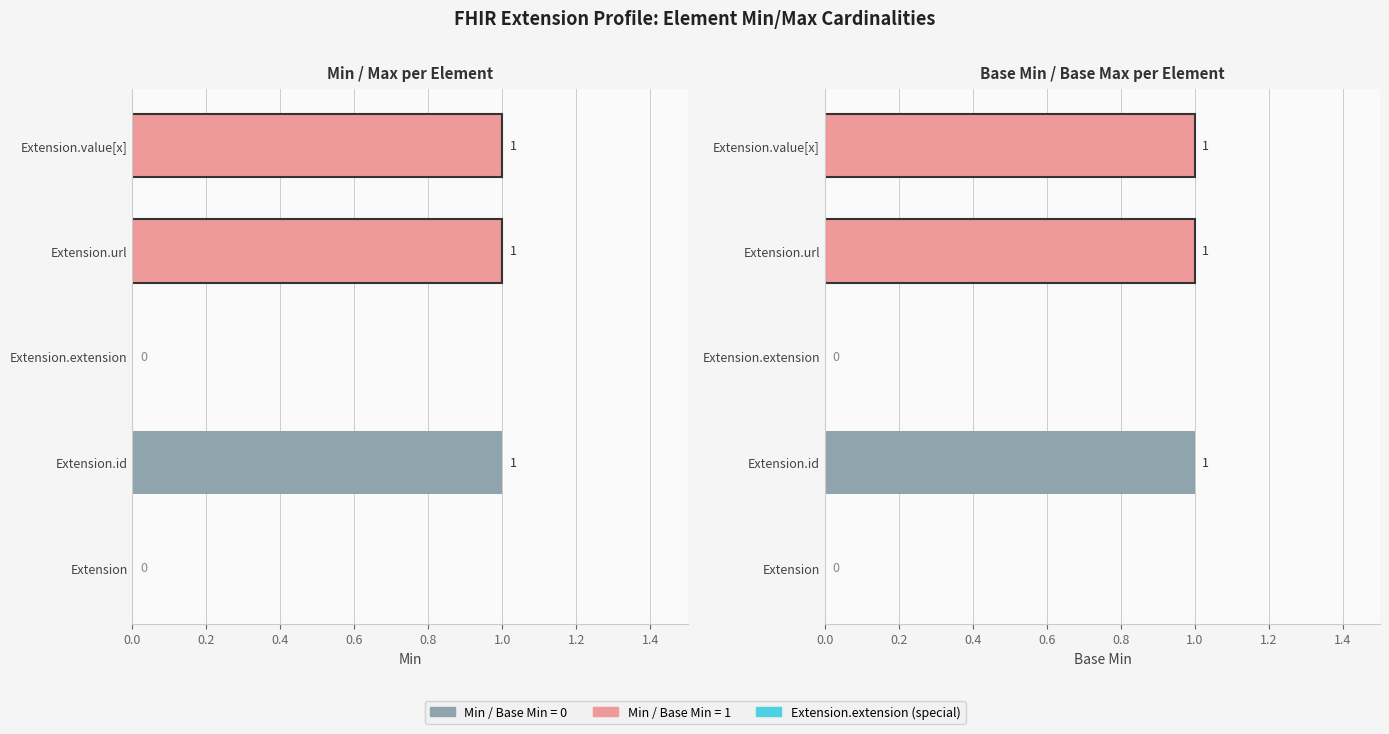

How many data points does each series have?

5